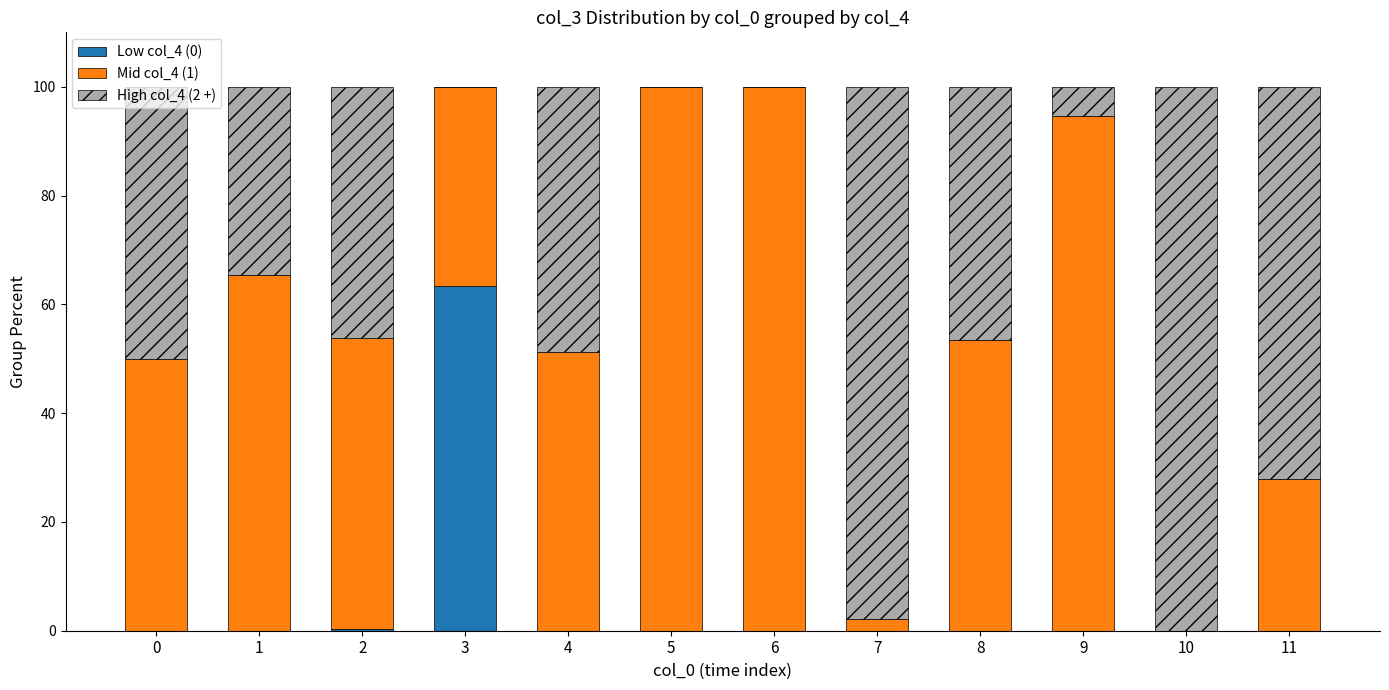

How many distinct data groups are displayed?

3